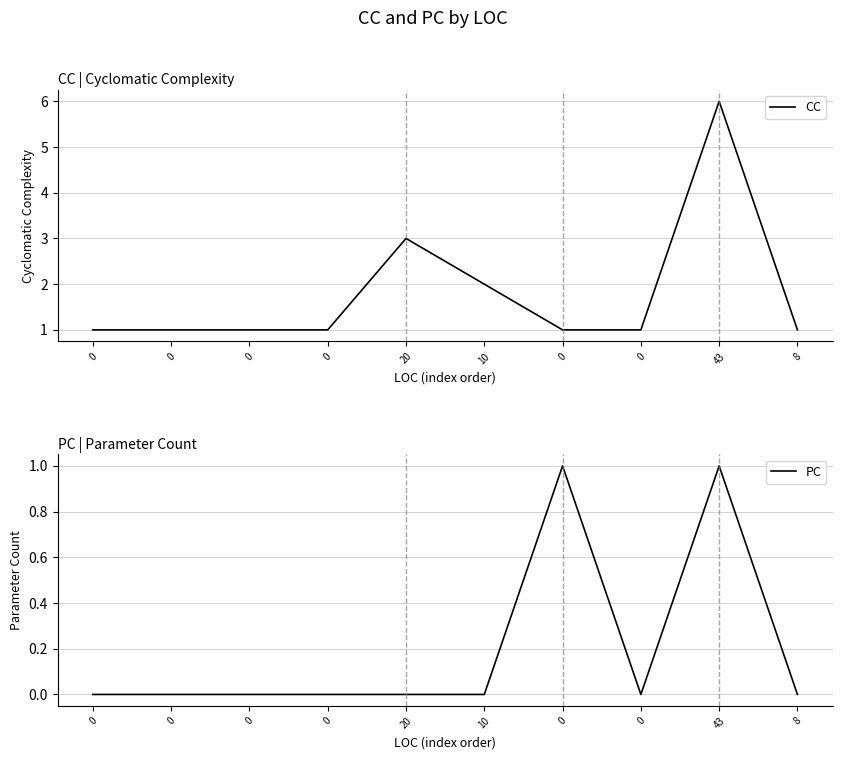

Which series has the largest range (max minus min)?

CC